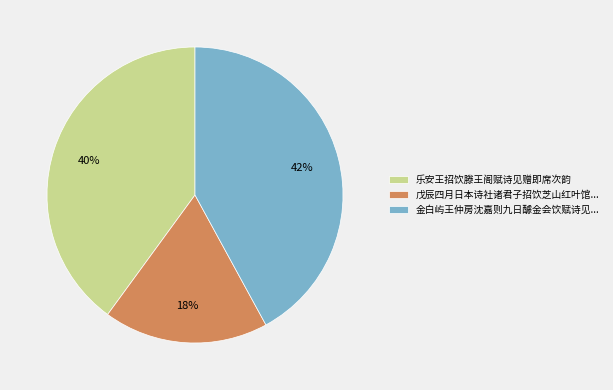

To the nearest percent, what portion does 乐安王招饮滕王阁赋诗见赠即席次韵 represent?

40%